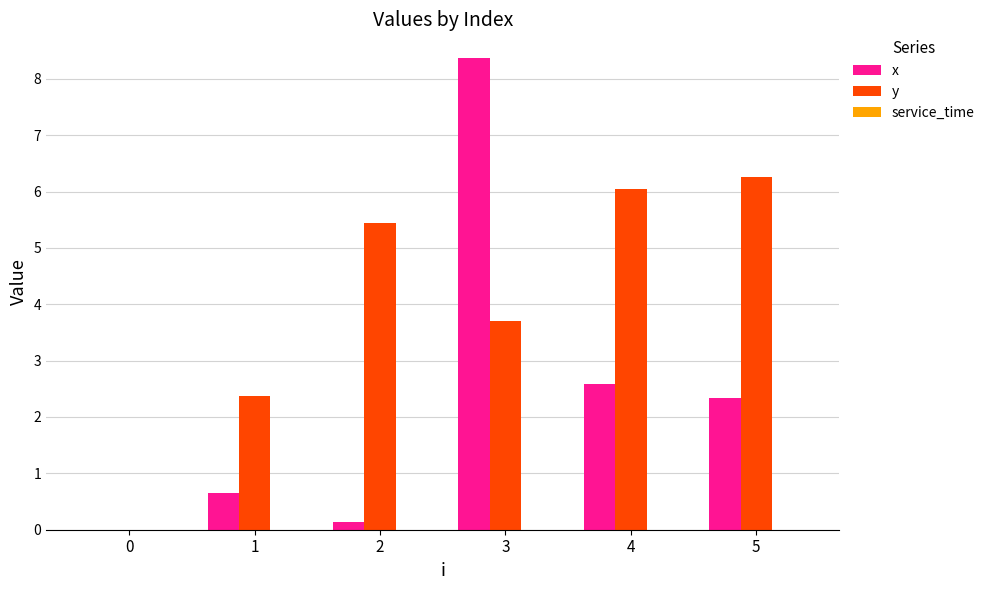

Which category has the highest value across all series?

3